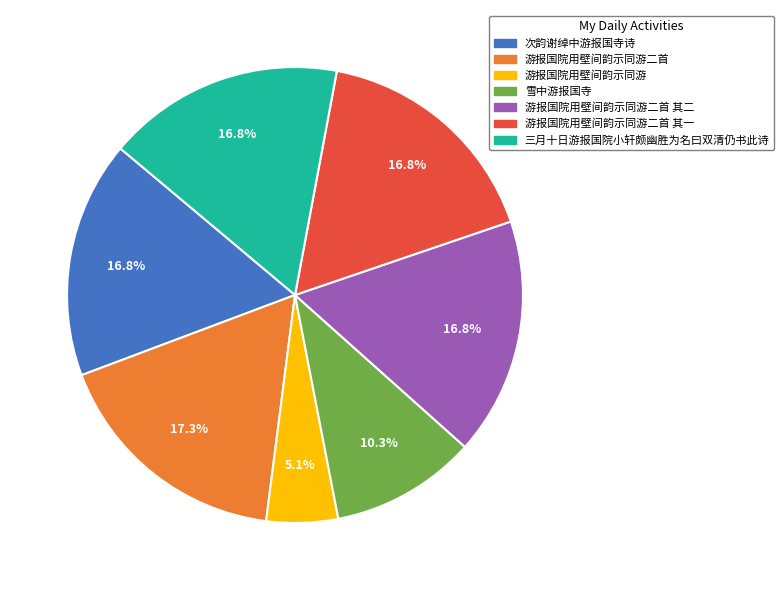

Is there a majority slice in this chart?

No